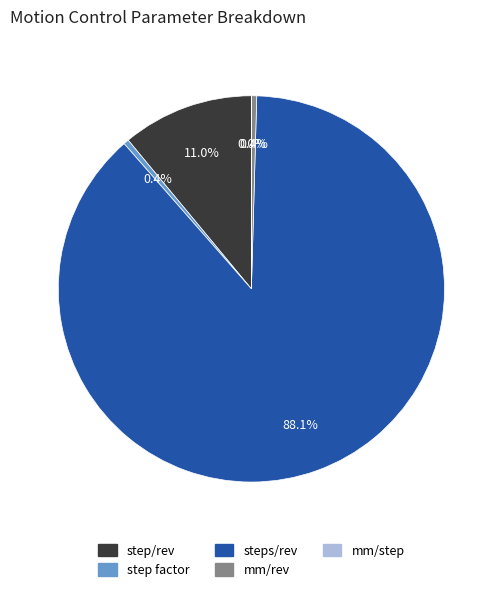

How much of the chart is everything except step/rev?

89.0%